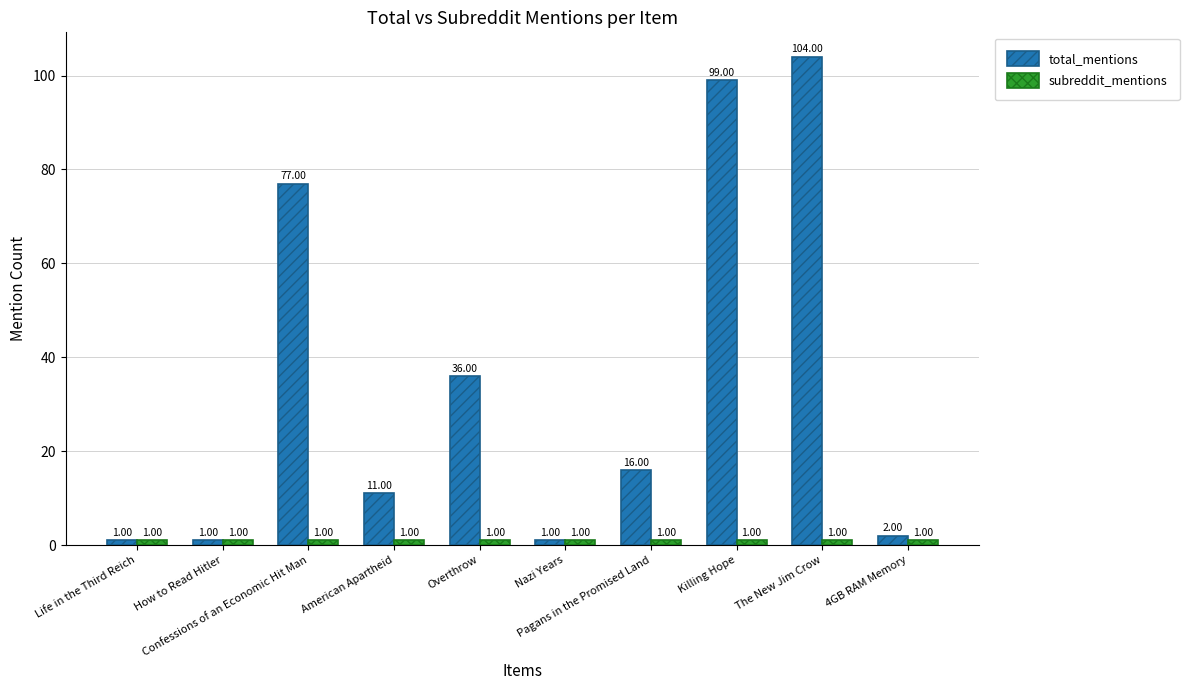

Which series has the widest spread of values?

total_mentions